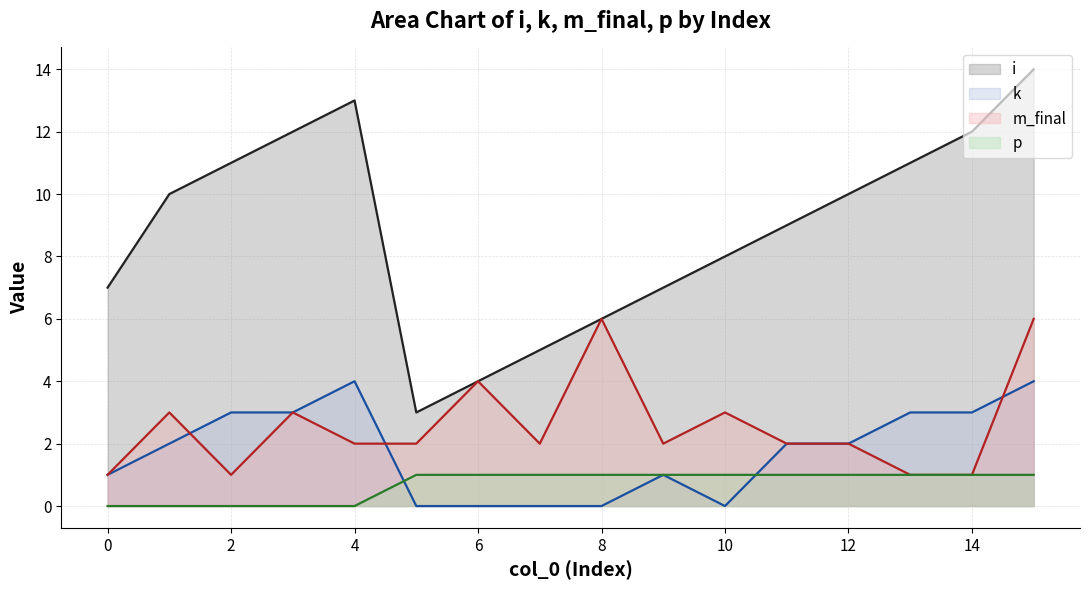

After their last crossing, which series has the higher values: k line or p line?

k line